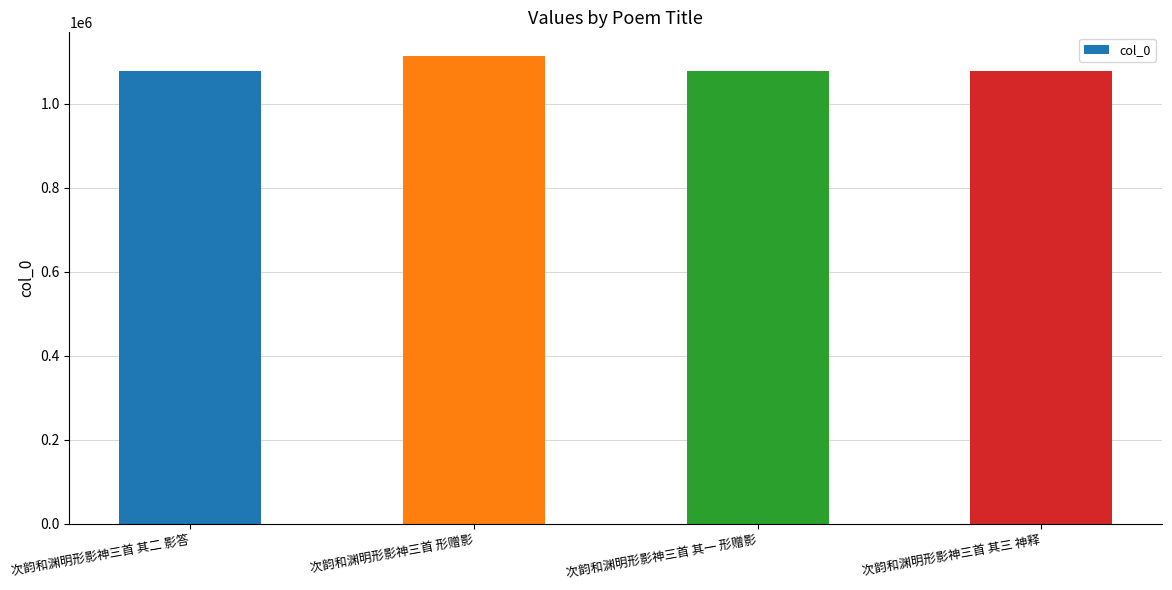

What is the minimum value shown in the chart?

1077497